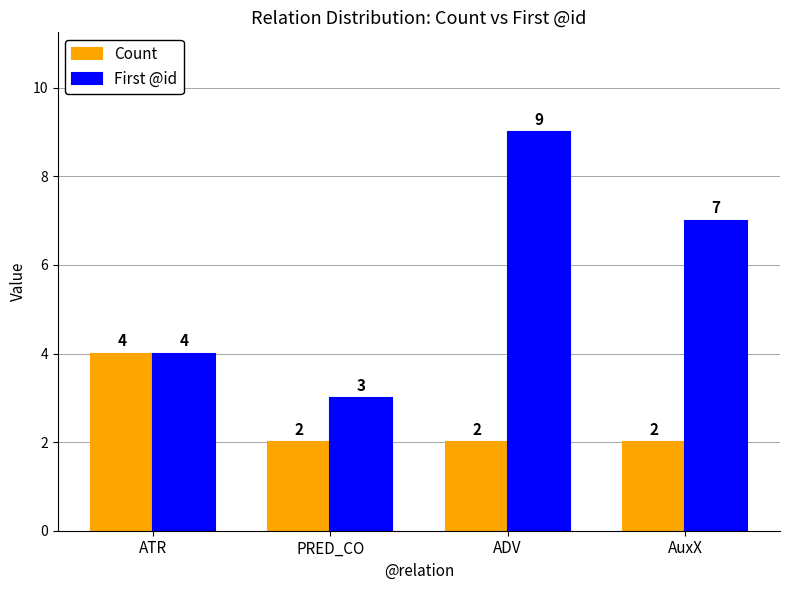

What is the greatest value displayed?

9